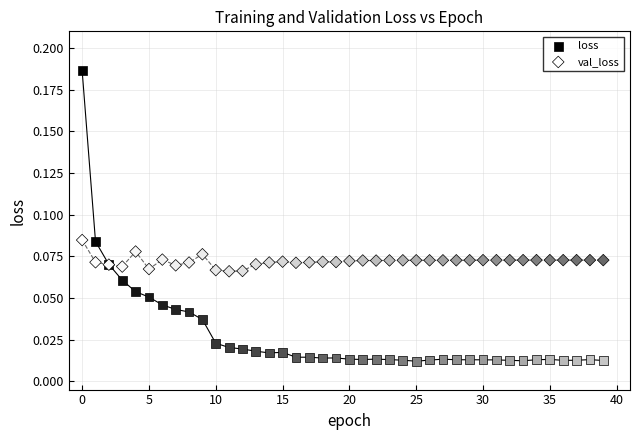

Which series reaches the maximum Y coordinate?

loss